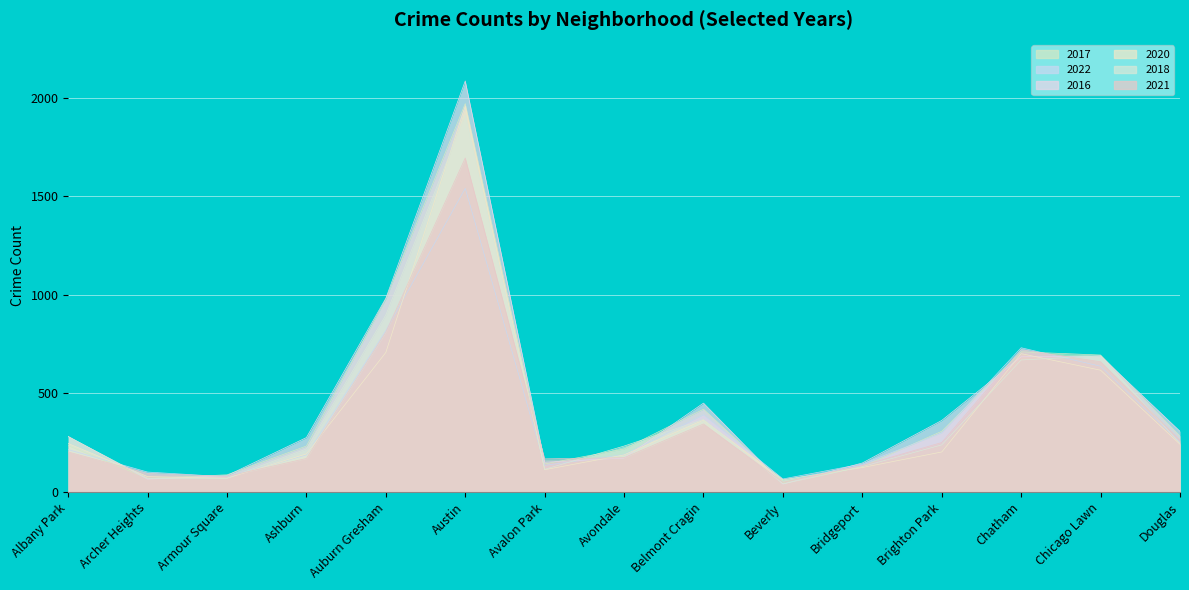

What position from the right is Chicago Lawn?

2